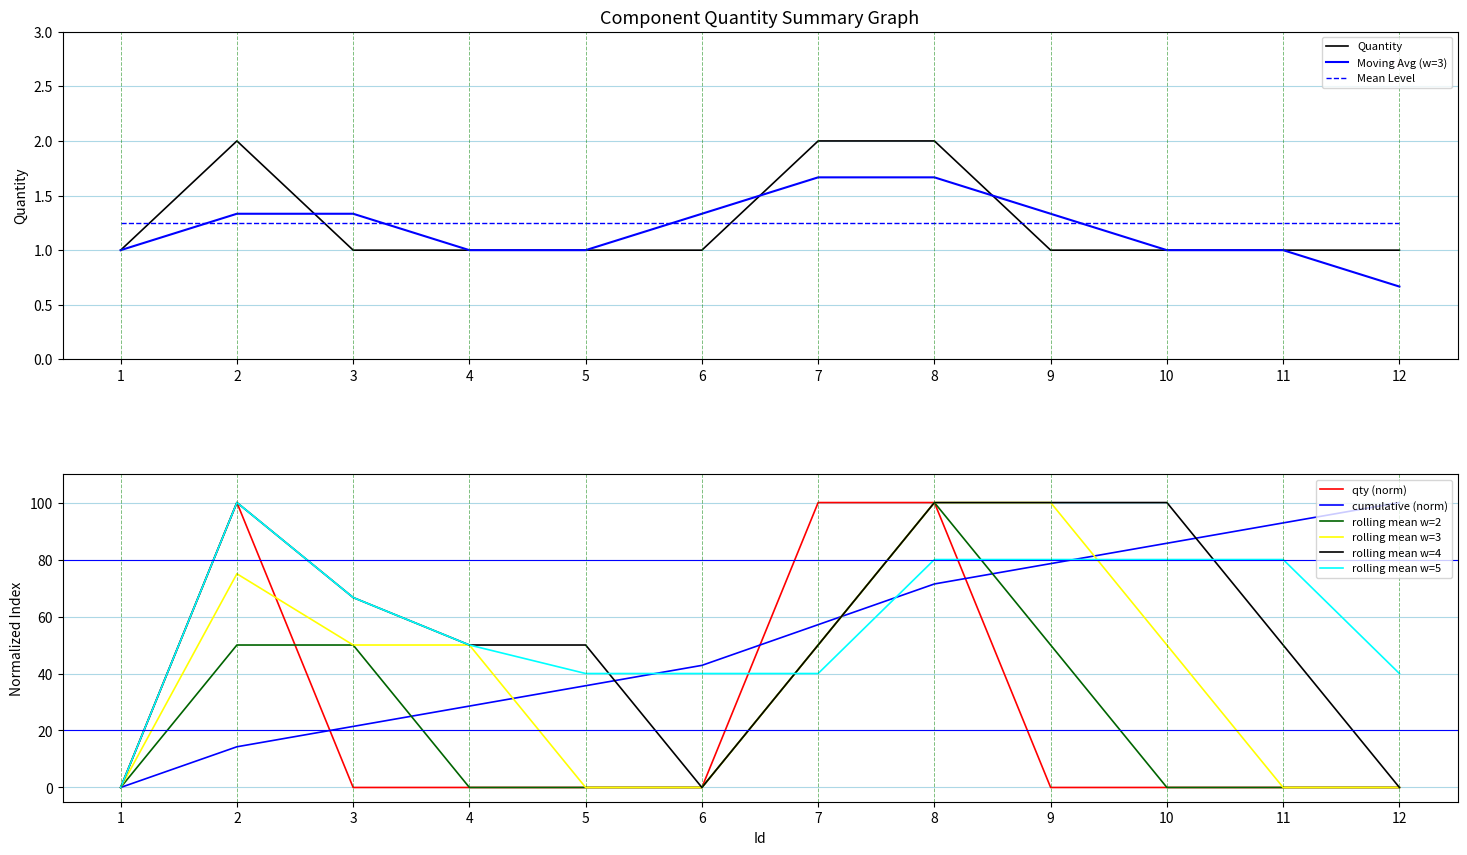

At which label is the value closest to 1?

1